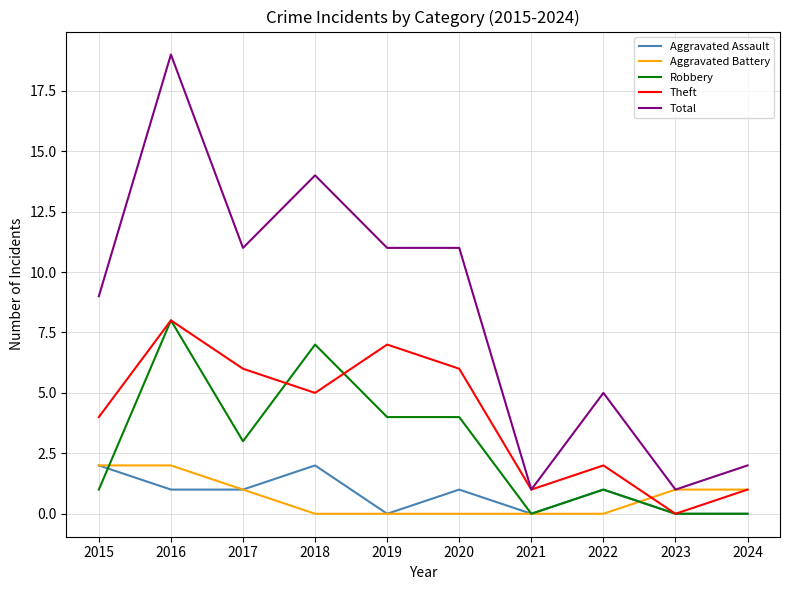

What is the spread (max minus min) of values at 2018?

14